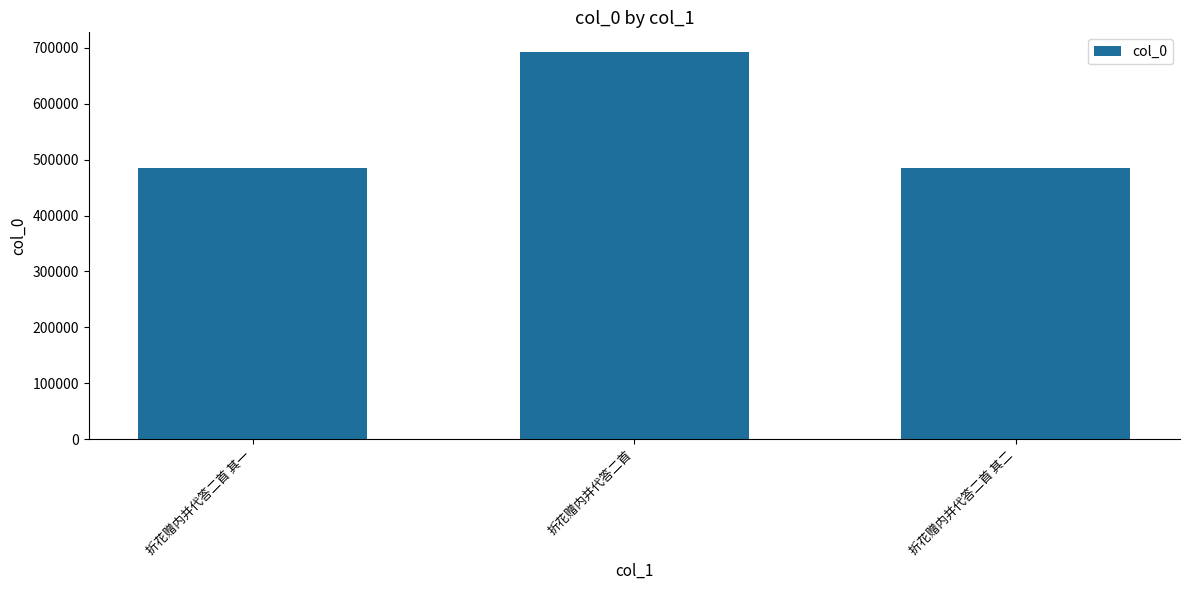

What is the difference between the values at 折花赠内并代答二首 其二 and 折花赠内并代答二首 其一?

1